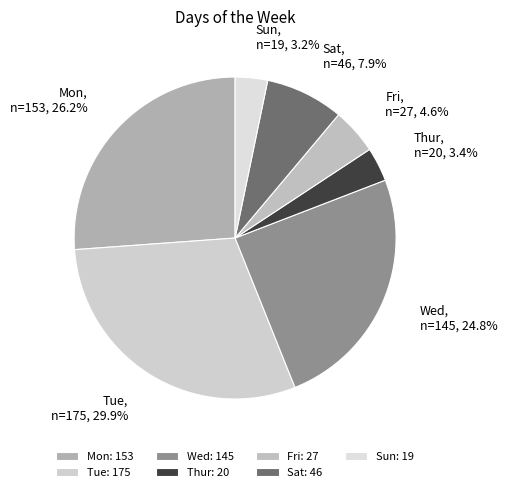

To the nearest percent, what percentage of the pie is Tue?

30%